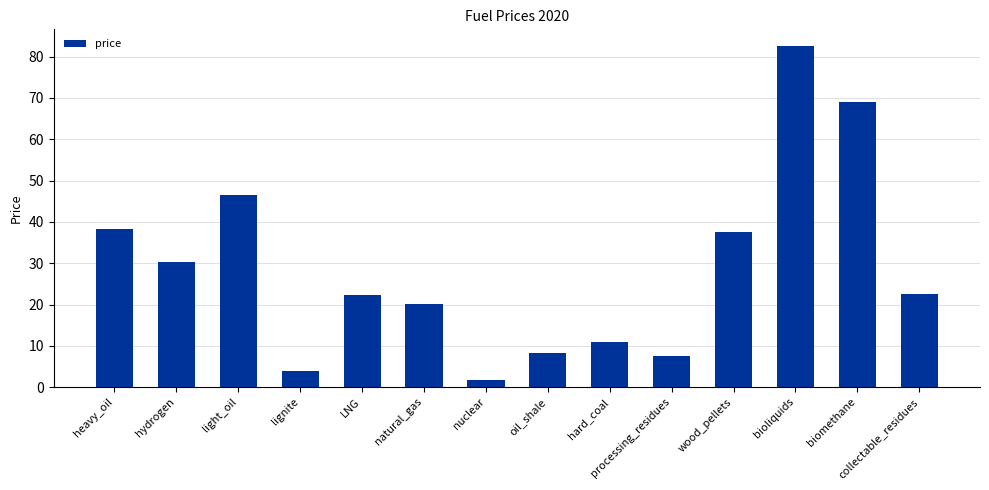

True or false: the data shows 22.5 at collectable_residues.

True